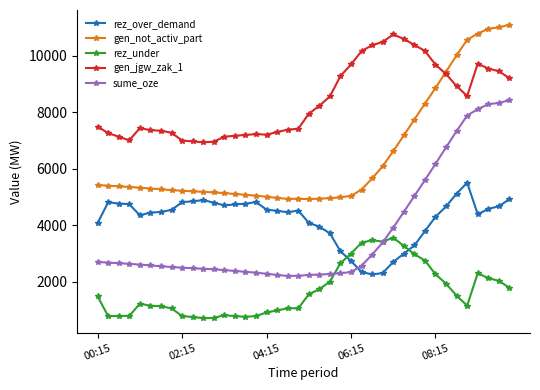

Which series has the largest range (max minus min)?

sume_oze